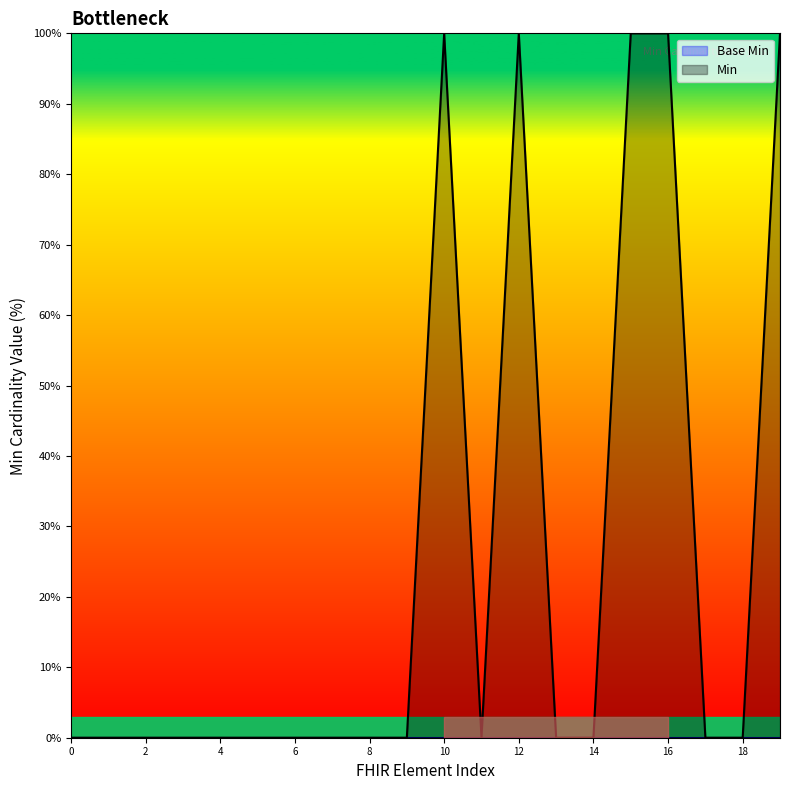

Which series has the widest spread of values?

Min